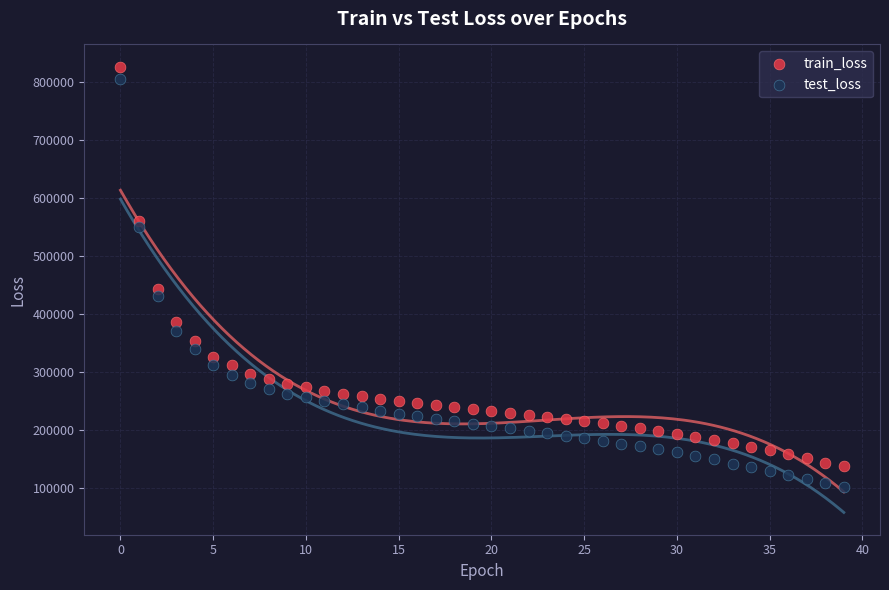

Which series has the widest spread of Y values?

test_loss